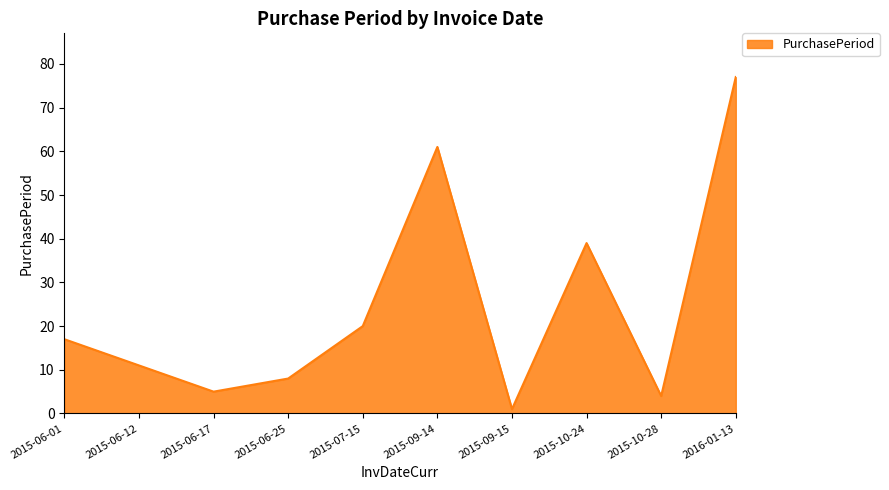

Is it true that the value at 2015-09-15 is 1?

True